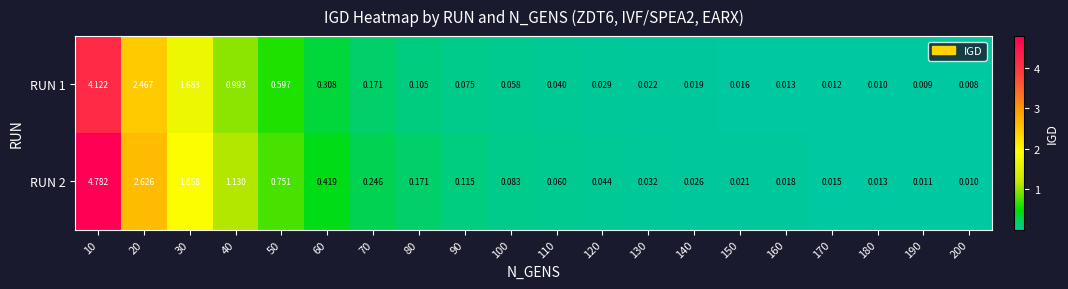

What is the greatest value displayed?

4.8